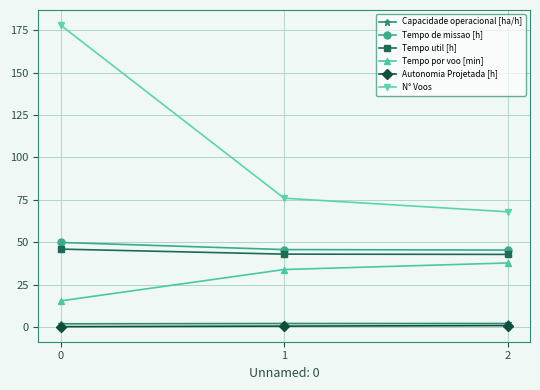

Does the chart display data point markers on the line(s)?

Yes